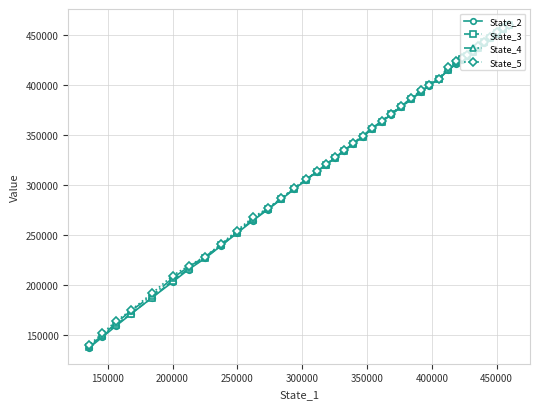

What is the difference between the second highest and second lowest values in the State_4 series?

306451.2